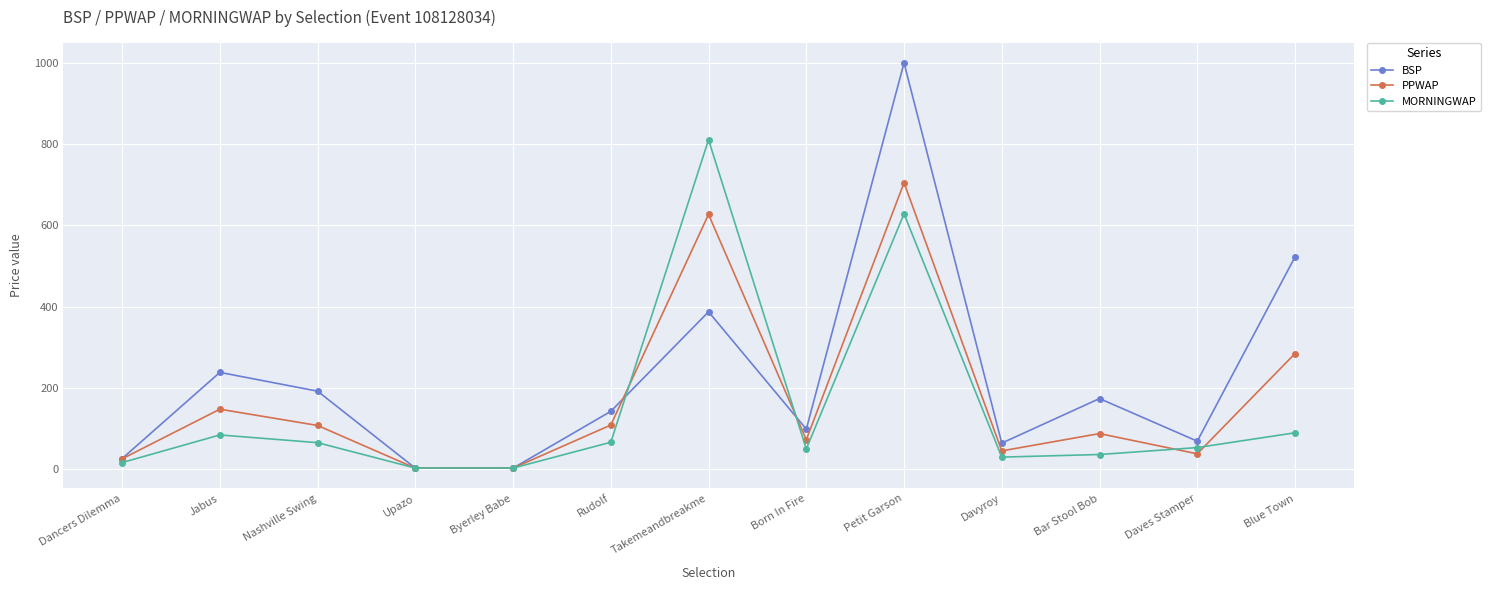

What is the value of the PPWAP point at the 7th from the left?

627.0